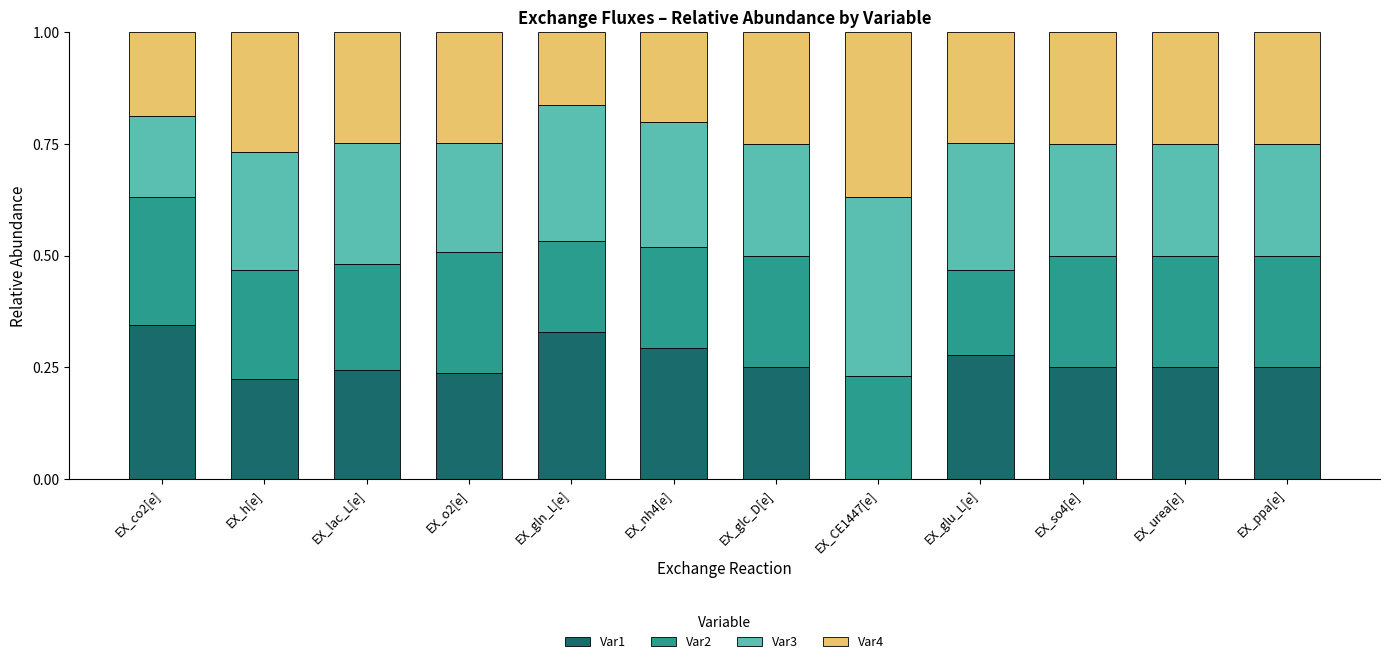

What is the sum of all Var1 values?

2.9